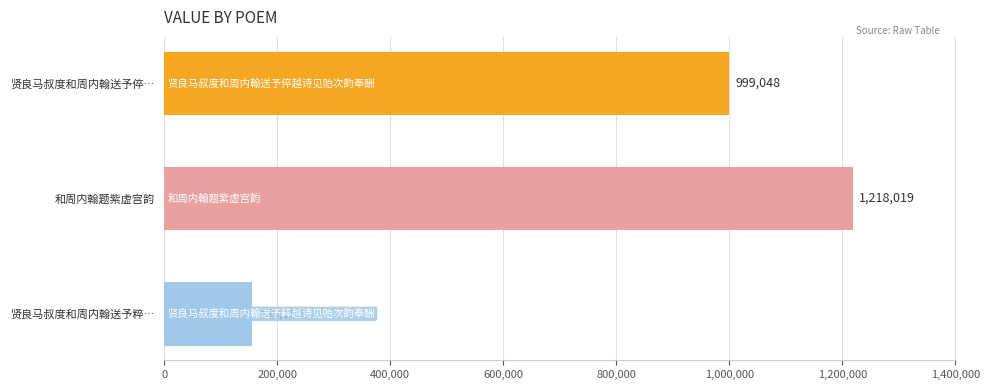

Are the bars grouped side by side (vs. stacked)?

No